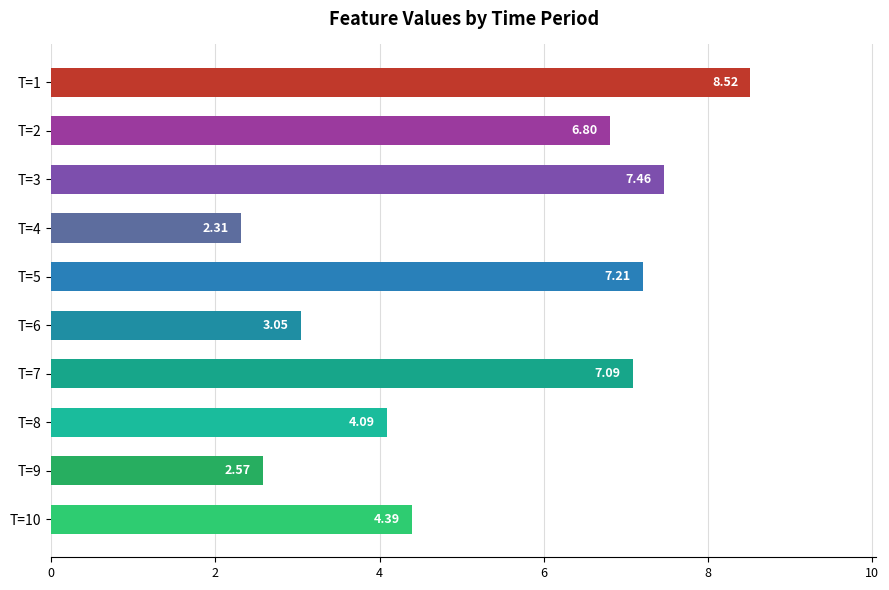

What is the change in value from T=7 to T=5?

+0.1